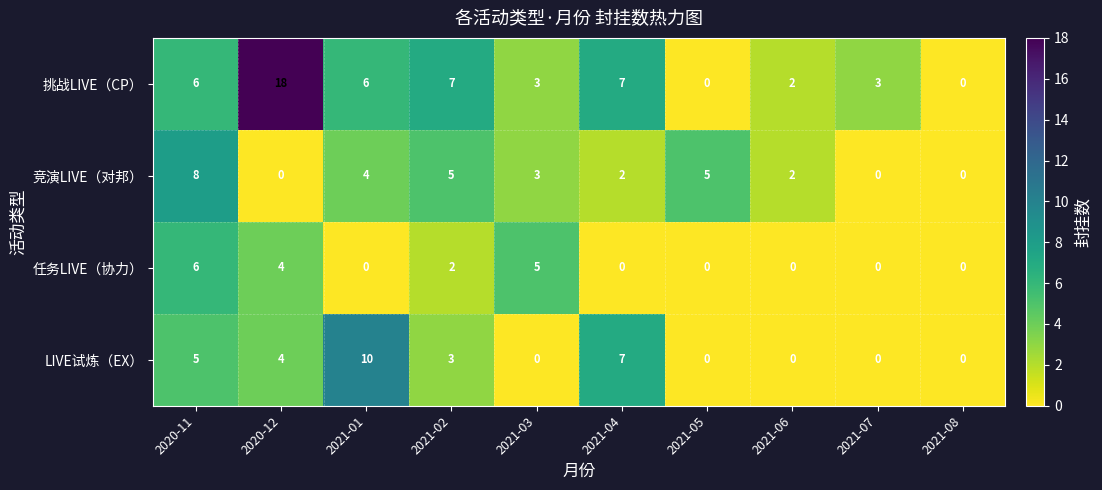

The 竞演LIVE（对邦） series shows 3 at 2021-03. True or false?

True